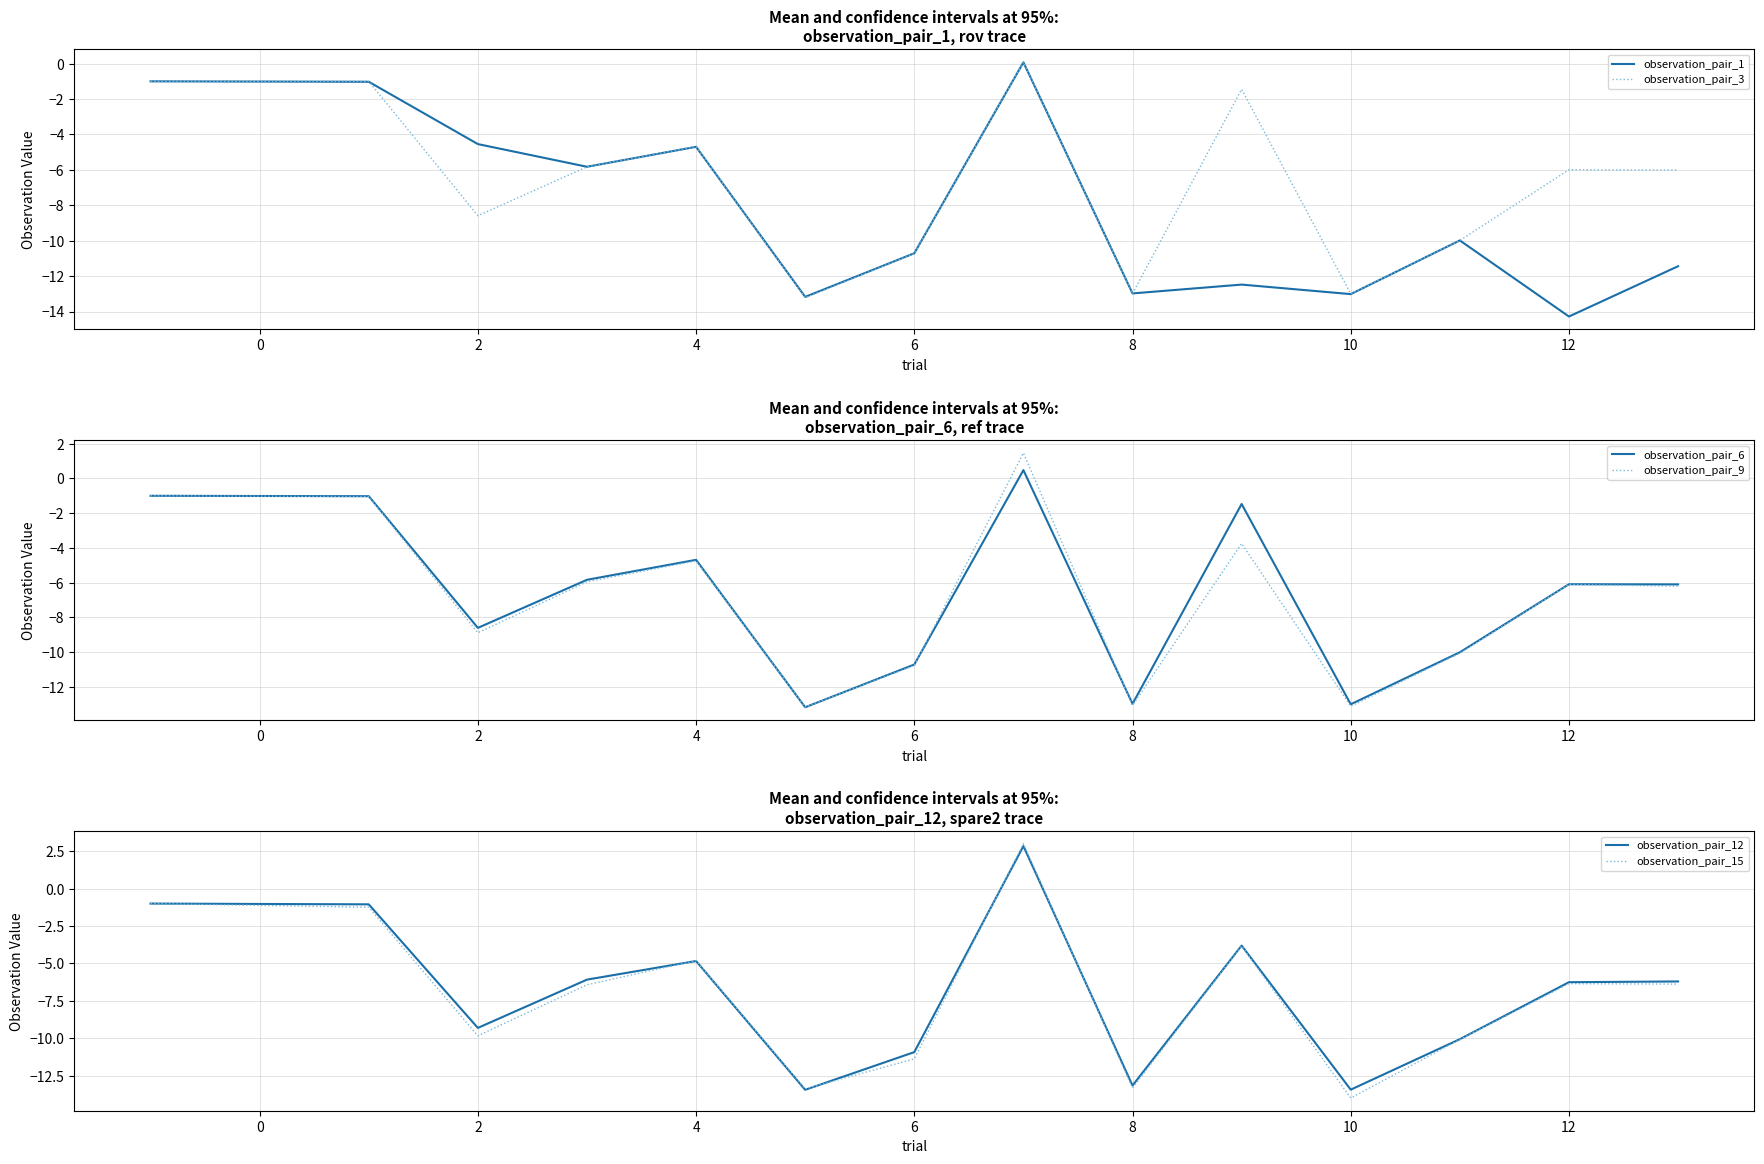

Does the chart display data point markers on the line(s)?

No